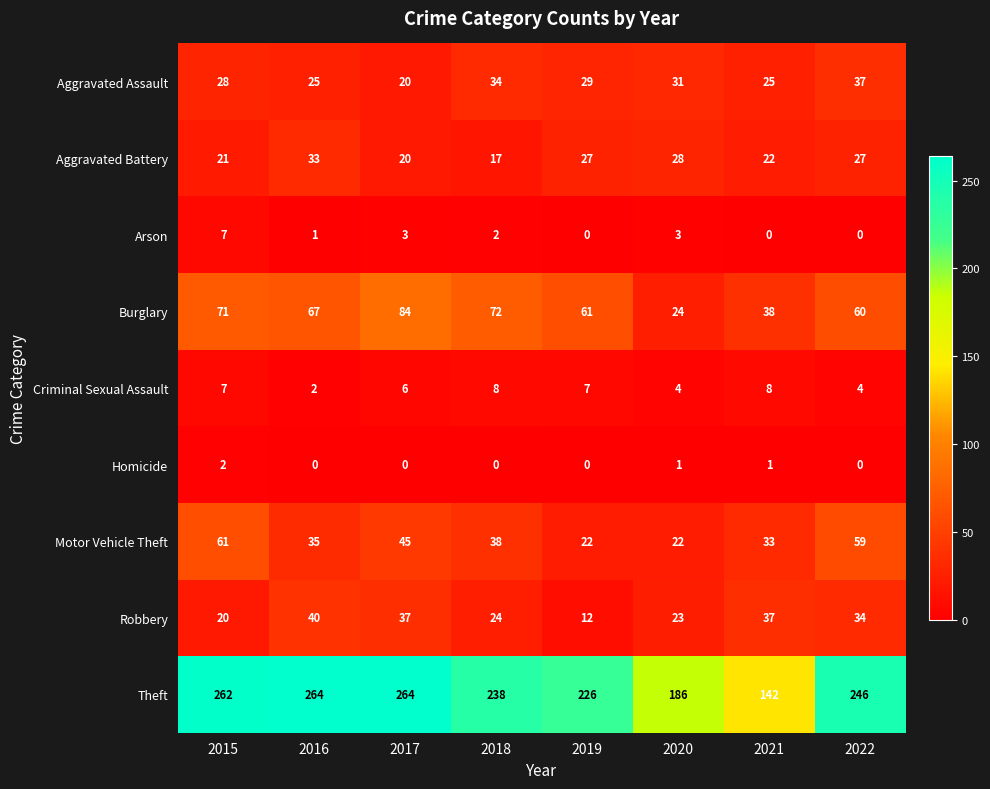

Count the number of data series in this chart.

9